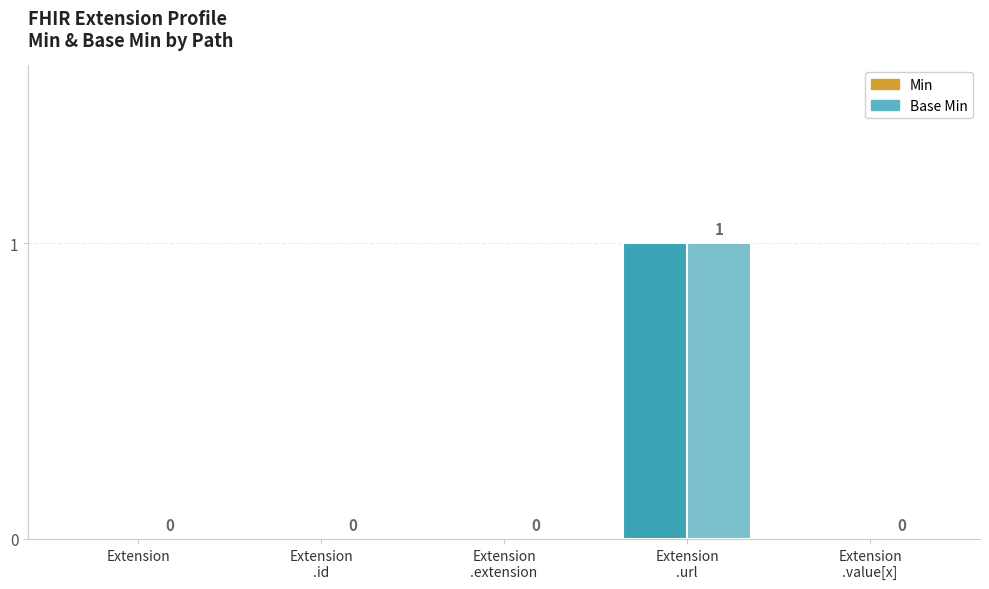

Are the bars horizontal?

No